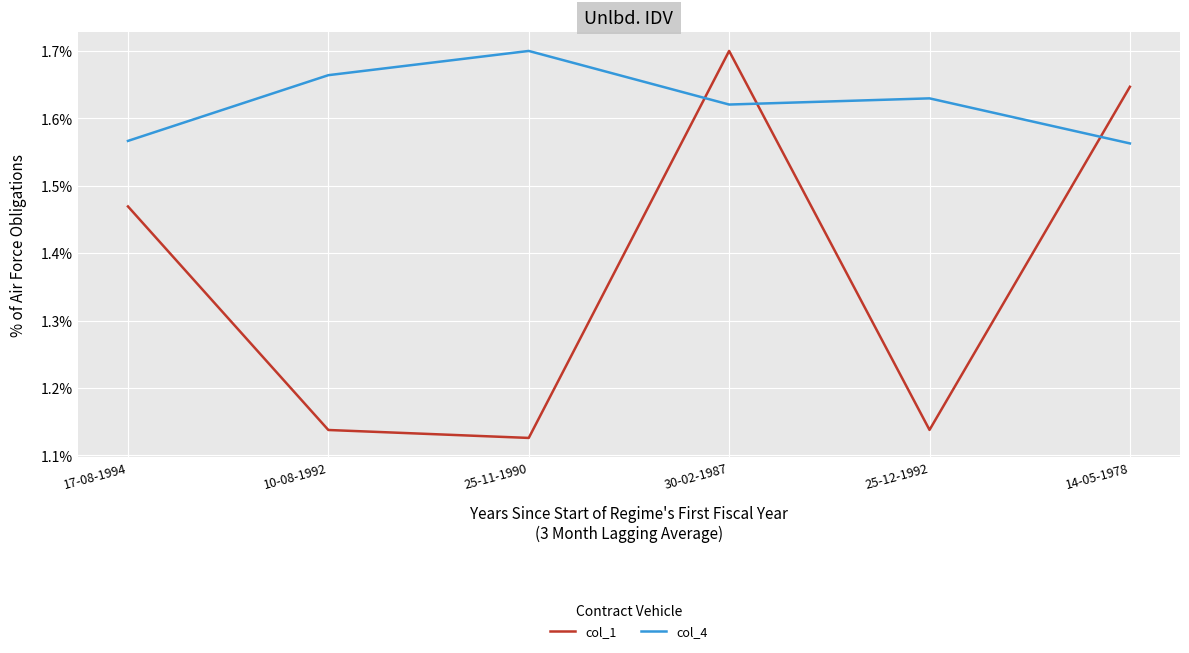

Does the chart display data point markers on the line(s)?

No